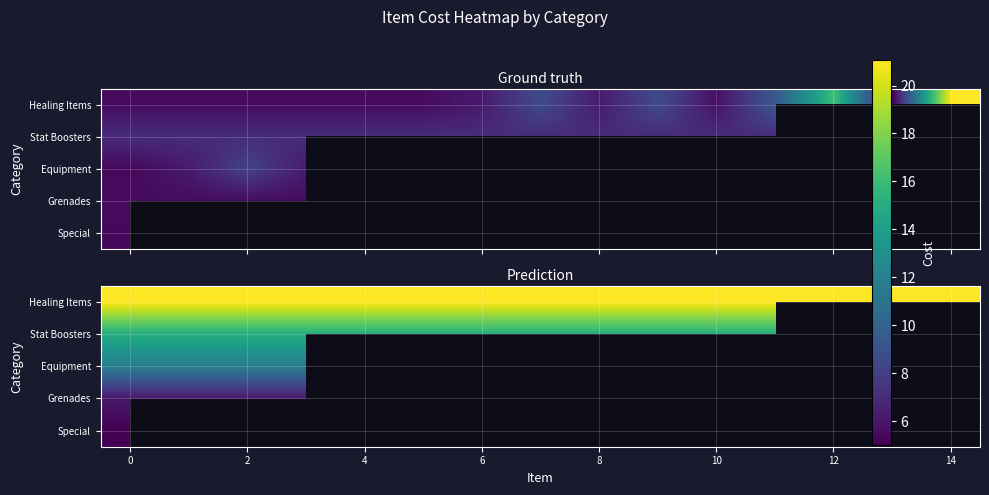

Which has a higher value, 13 or 2?

13